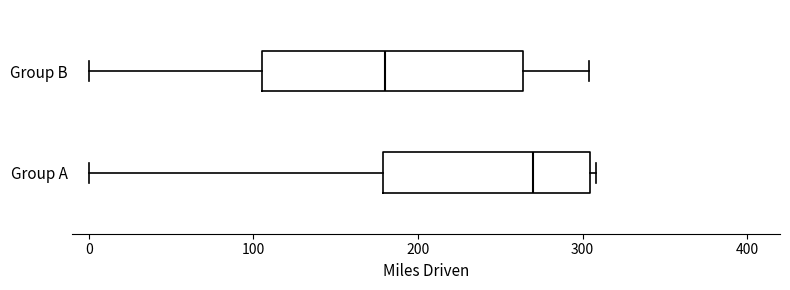

Reading bottom to top, transcribe this box plot: for each box, give where its median line is, the range the box spans, and where its two whiskers end, as read against the x-axis. The values are not printed on the chart, so give them approximately, as read against the axis.

Group A: median 270, box 180 to 300, whiskers 0 to 310
Group B: median 180, box 110 to 260, whiskers 0 to 300